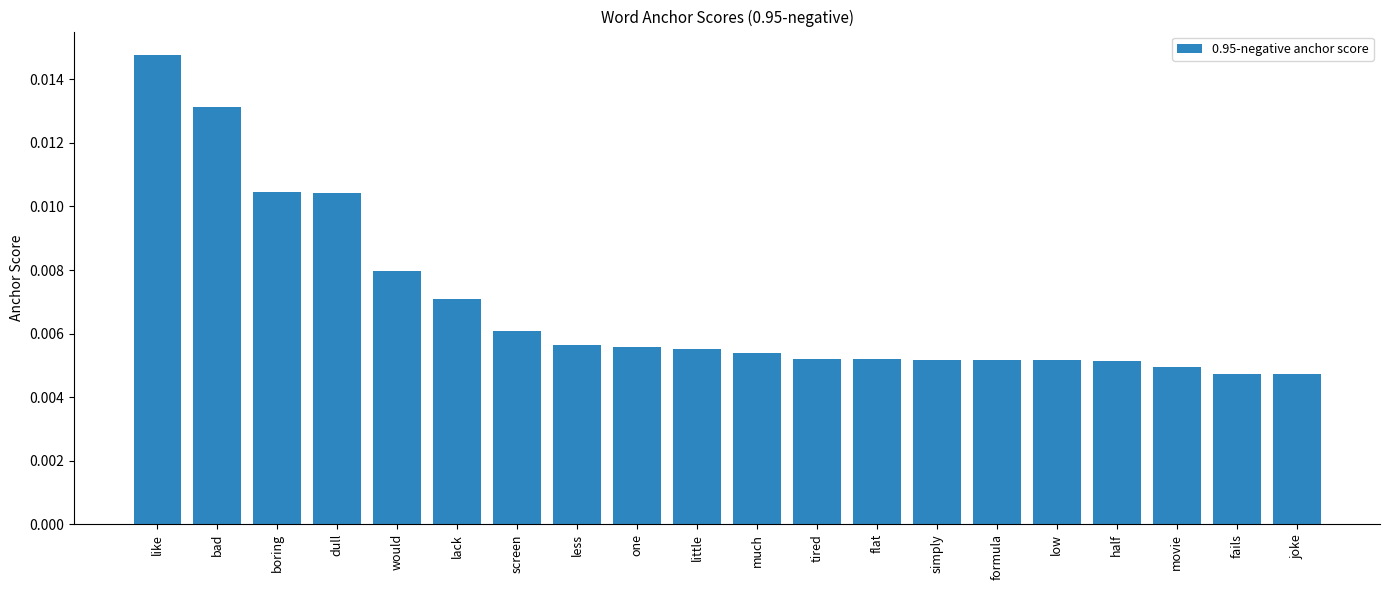

Which label corresponds to the largest value in the chart?

like